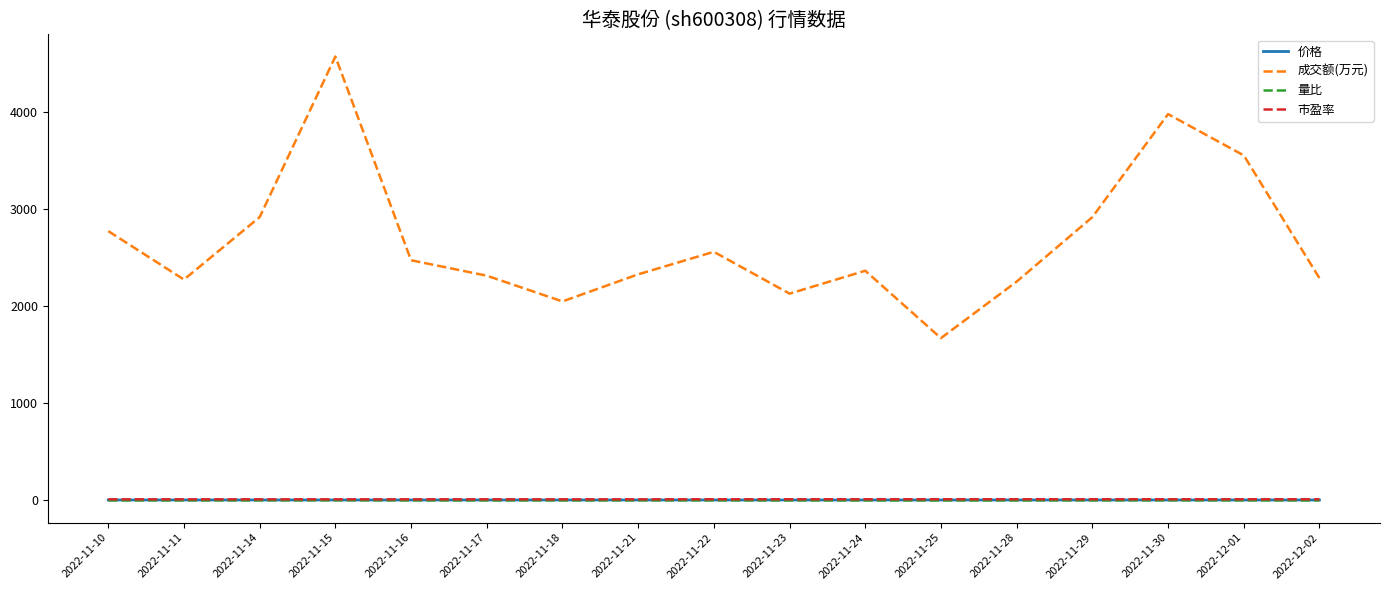

True or false: 市盈率 and 价格 cross at least once.

False